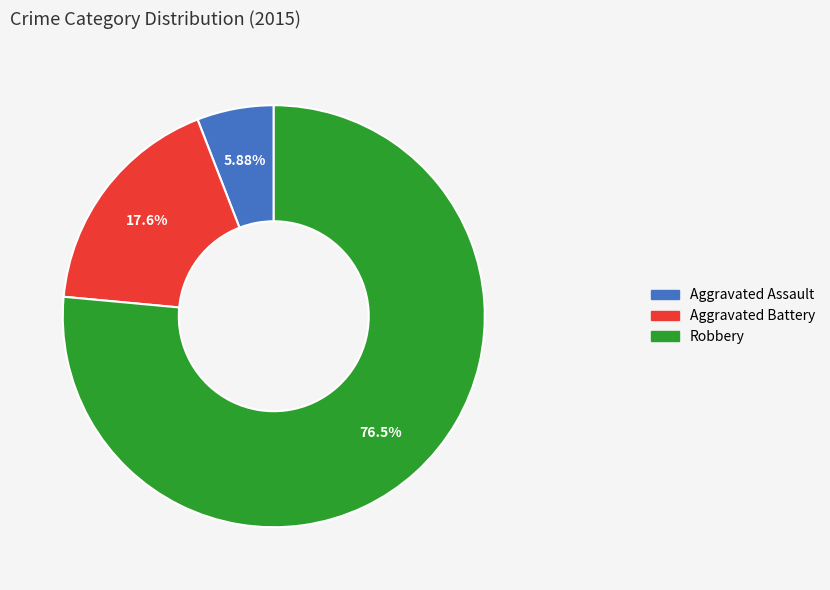

How many segments does this pie chart have?

3